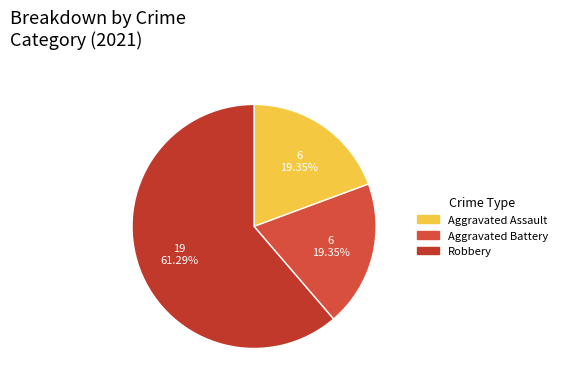

Which category has the smallest portion of the pie?

Aggravated Assault